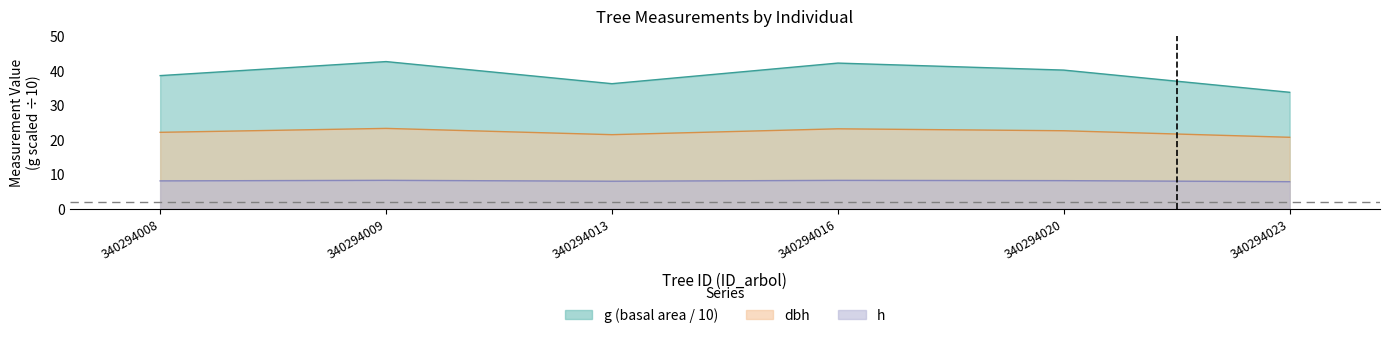

What is the difference between the maximum and minimum values in the g series?

8.9